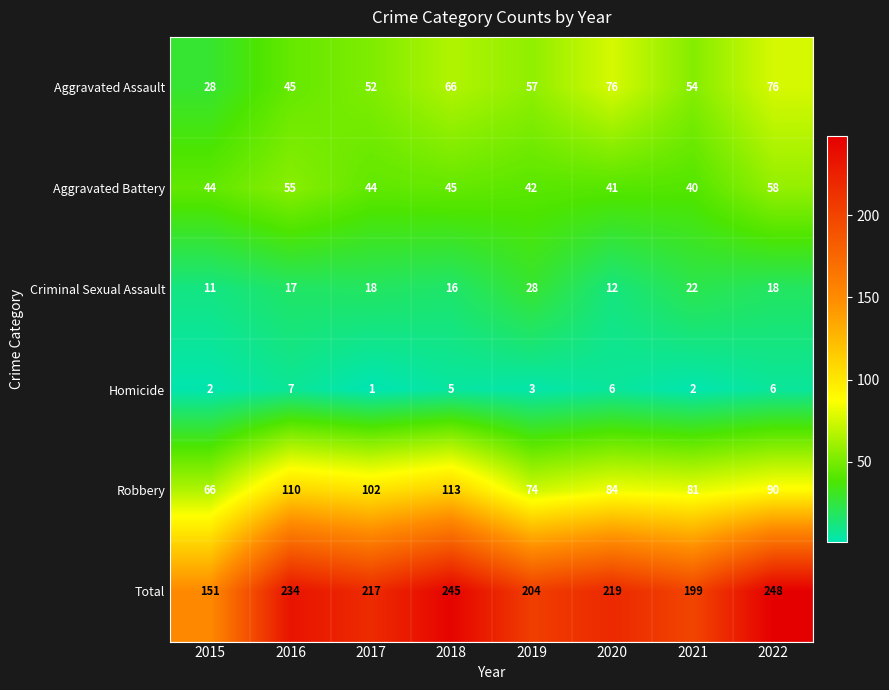

How many series are shown in this chart?

6